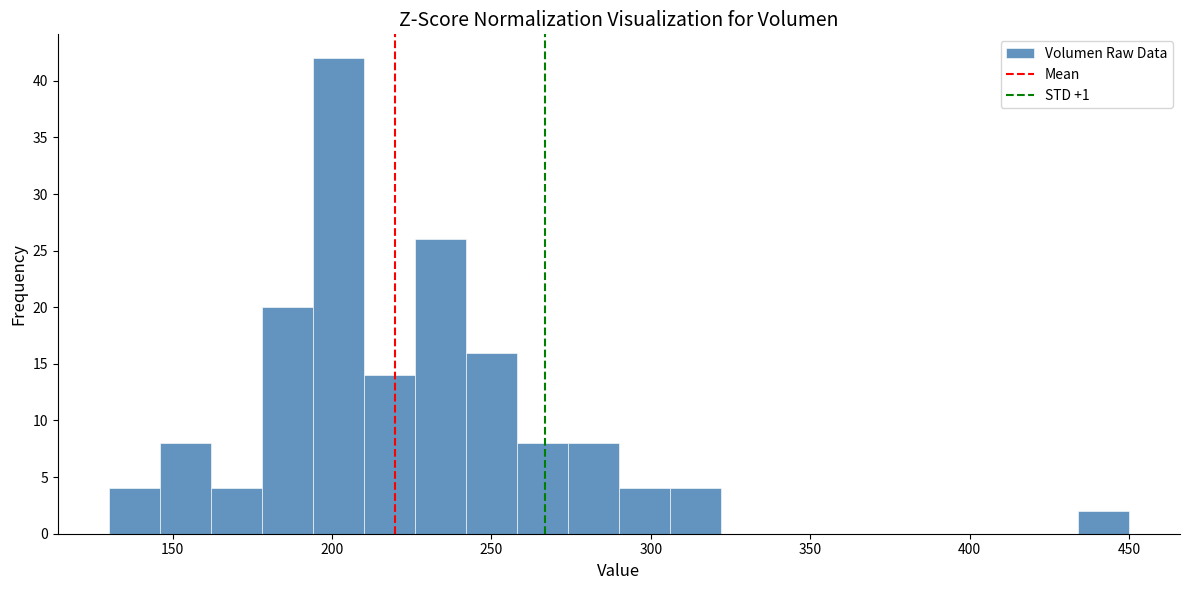

Read against the x-axis, roughly where is the centre of the tallest bar?

200